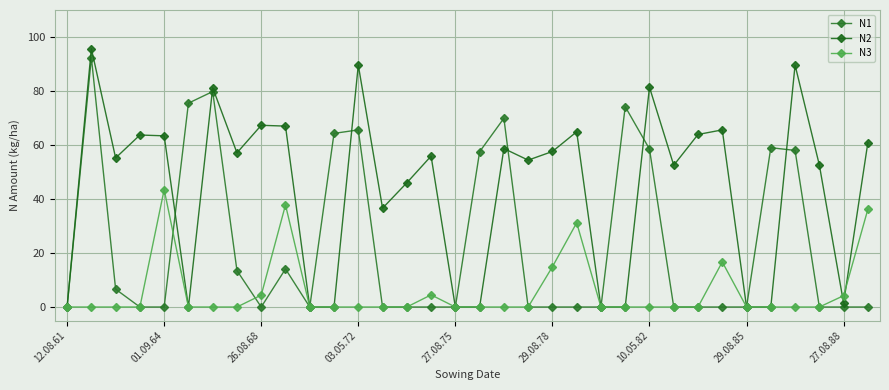

What is the sum of all N3 values?

193.4